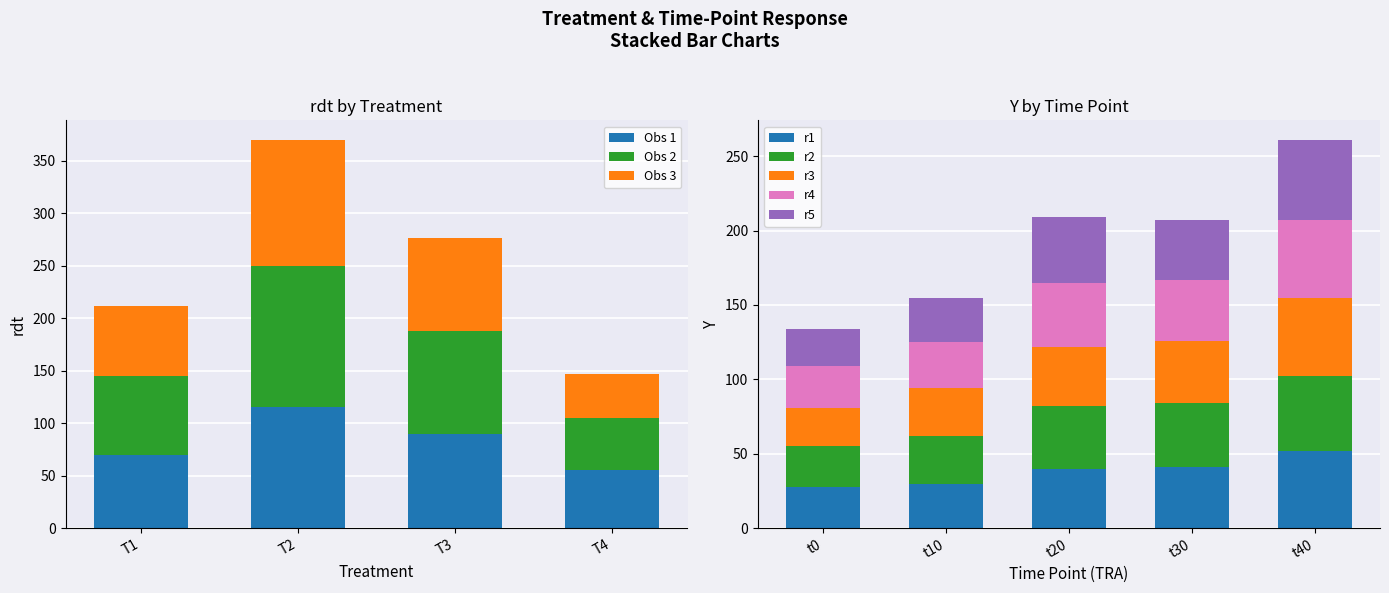

What is the average value of the T1 series?

71